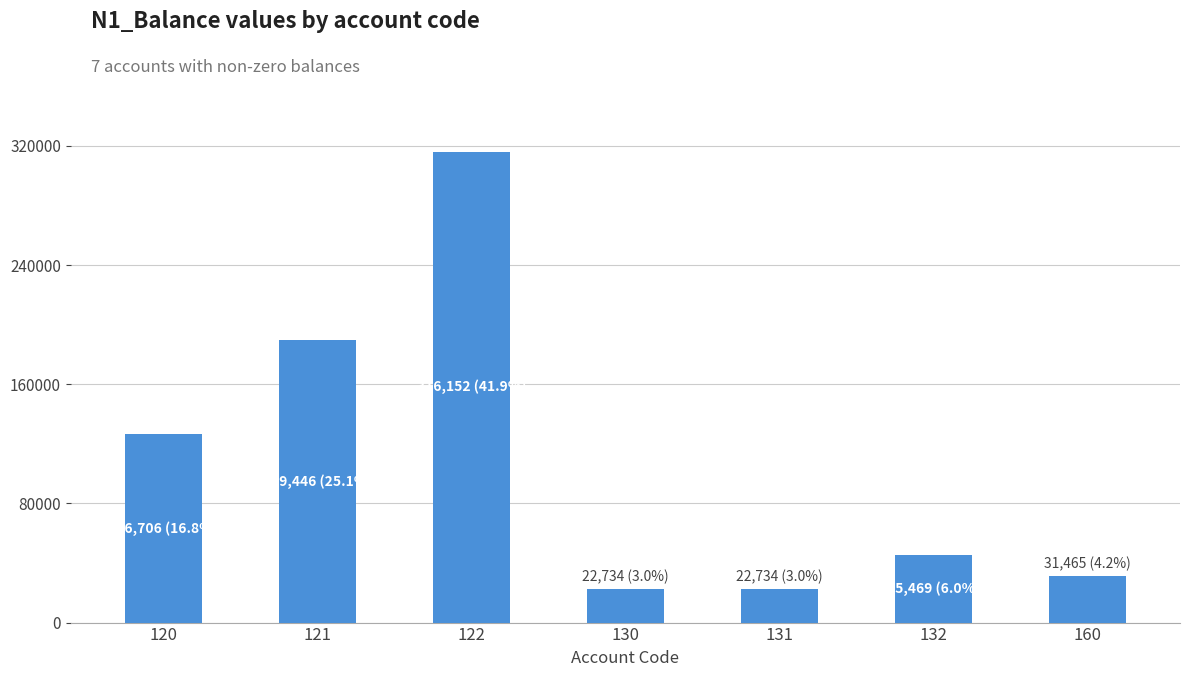

Are the bars grouped side by side (vs. stacked)?

No